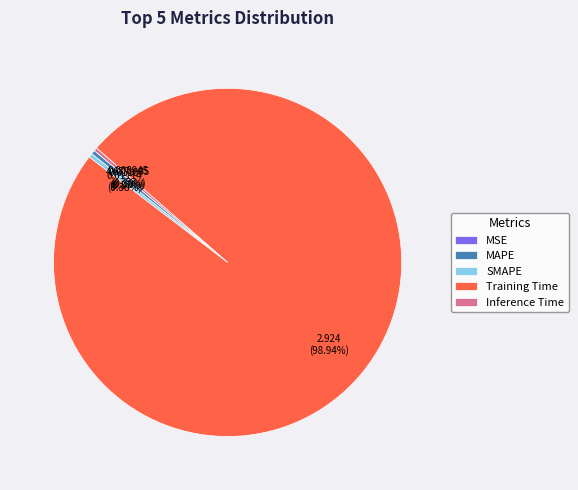

Combined, do Inference Time and SMAPE account for over 50%?

No